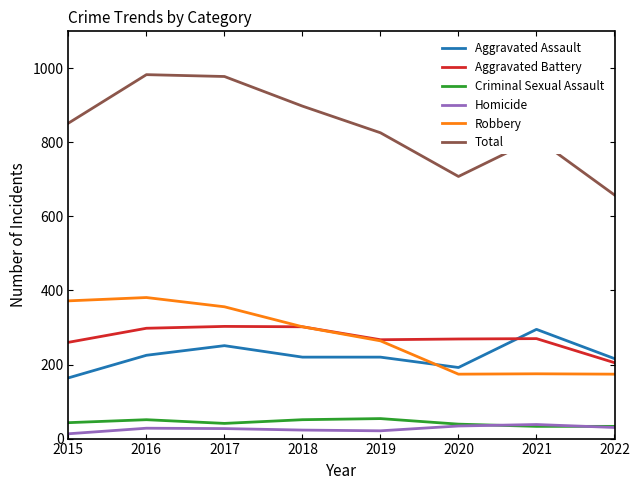

True or false: Aggravated Battery has a value of 530 at 2016.

False